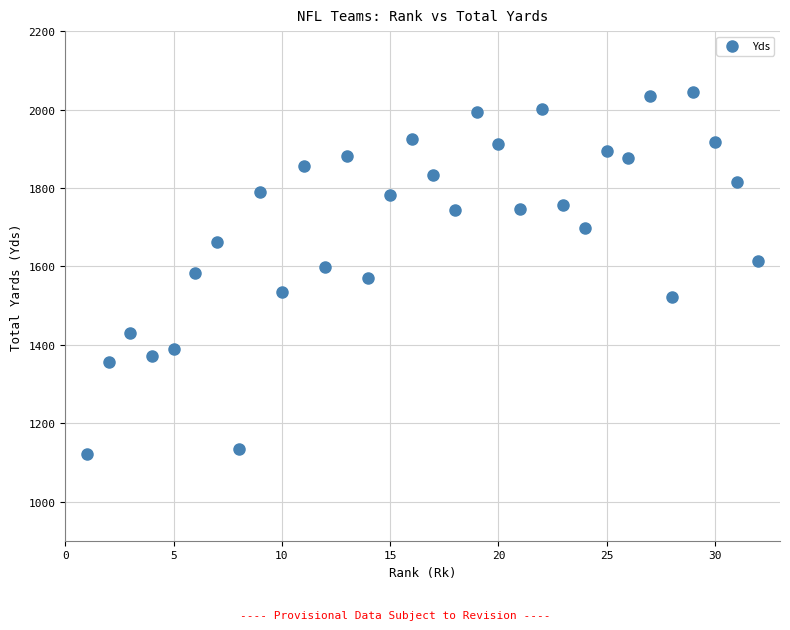

What is the range of X values (max minus min)?

31